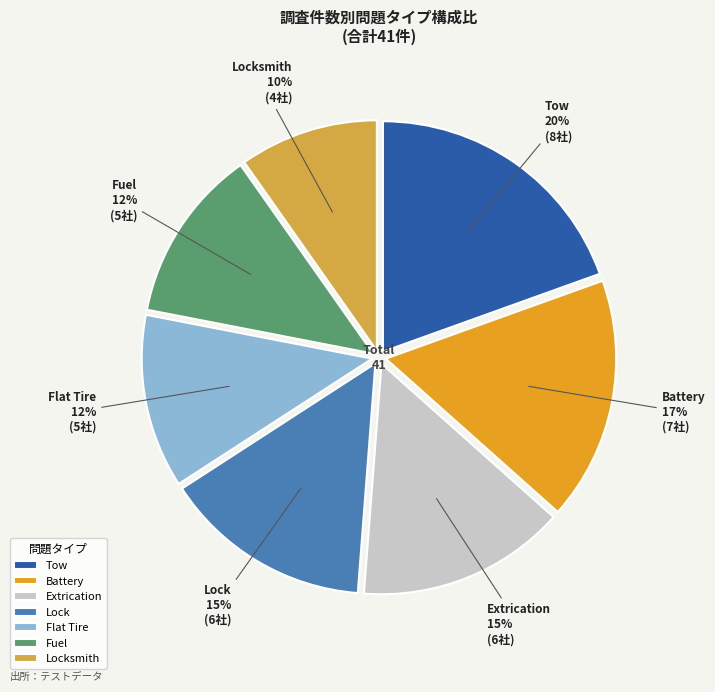

True or false: Flat Tire accounts for 12% of the total.

True